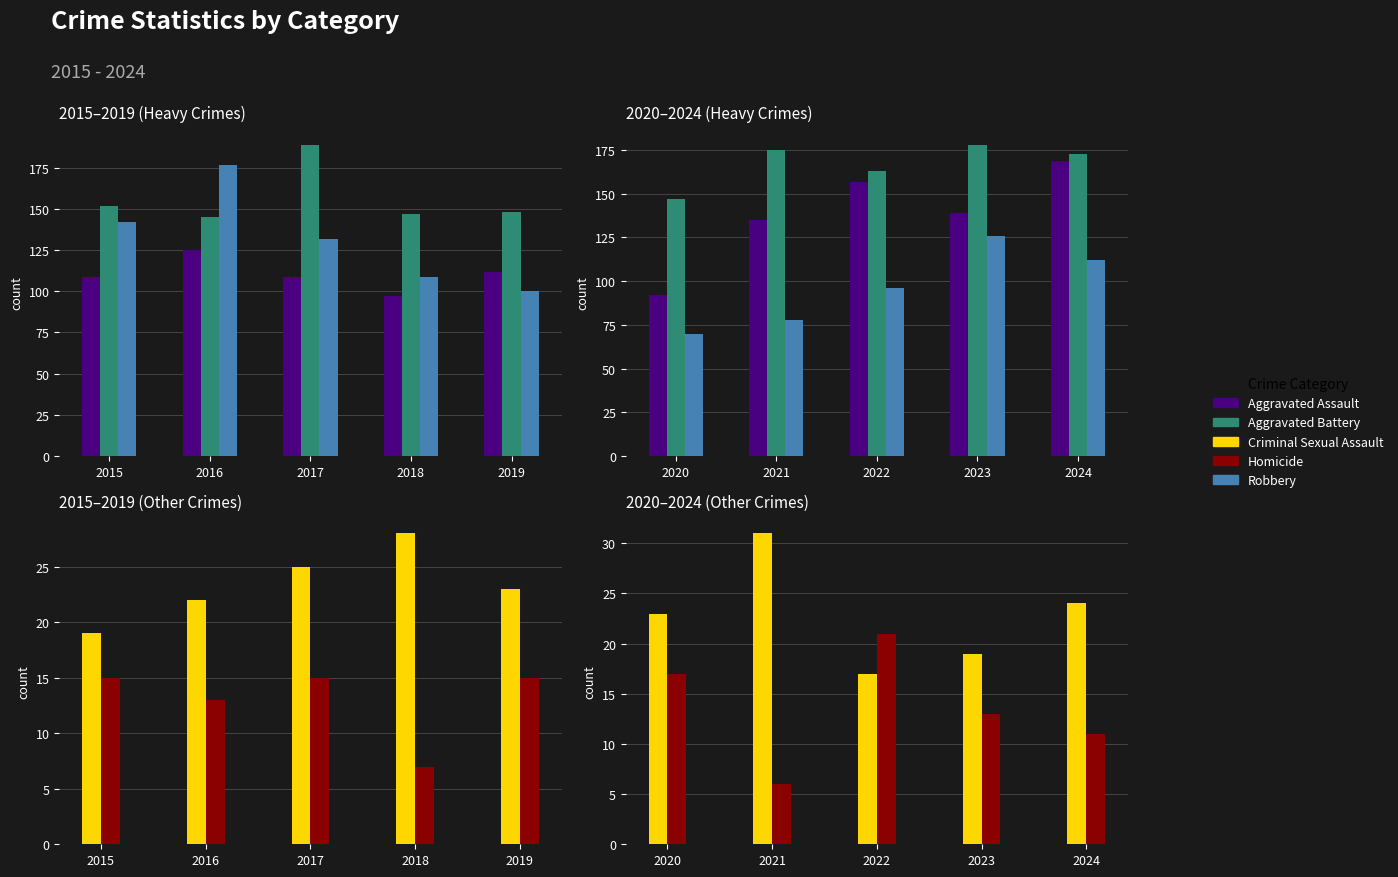

The Aggravated Battery series shows 52 at 2023. True or false?

False